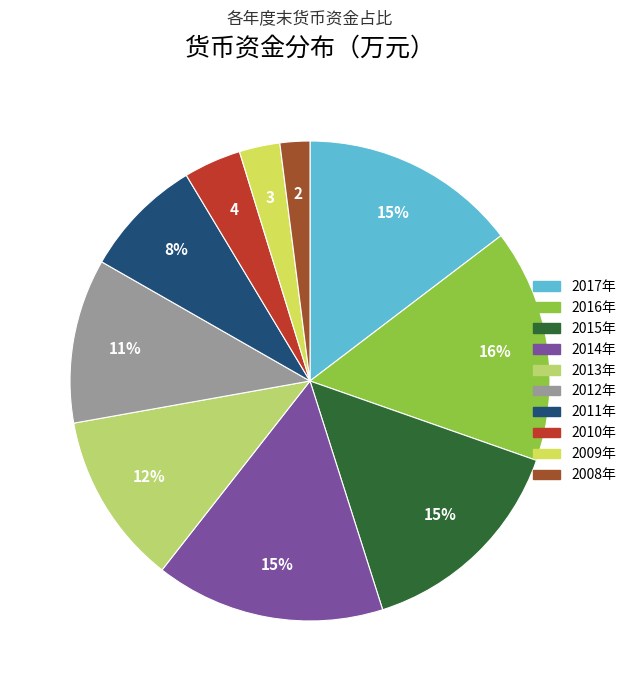

Rank the categories by value from highest to lowest.

2016-12-31, 2014-12-31, 2015-12-31, 2017-06-30, 2013-12-31, 2012-12-31, 2011-12-31, 2010-12-31, 2009-12-31, 2008-12-31